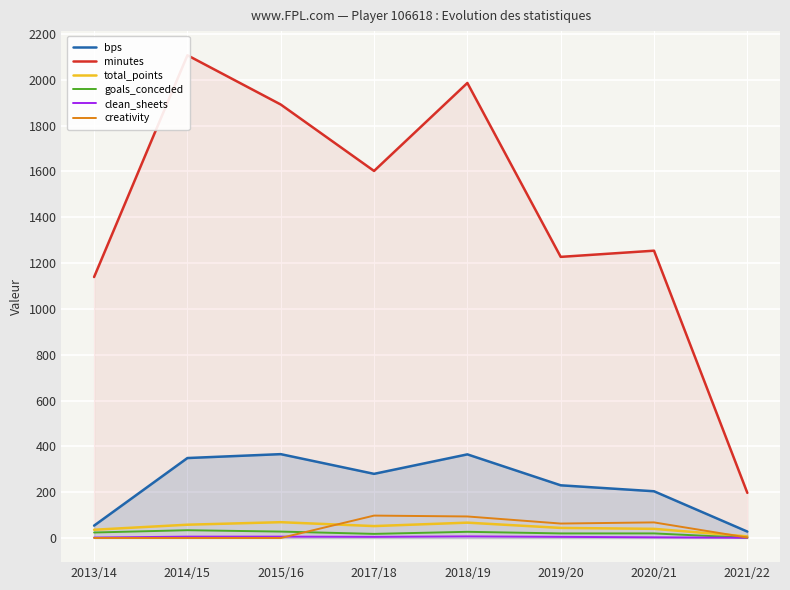

What is the label of the 2nd point from the left?

2014/15